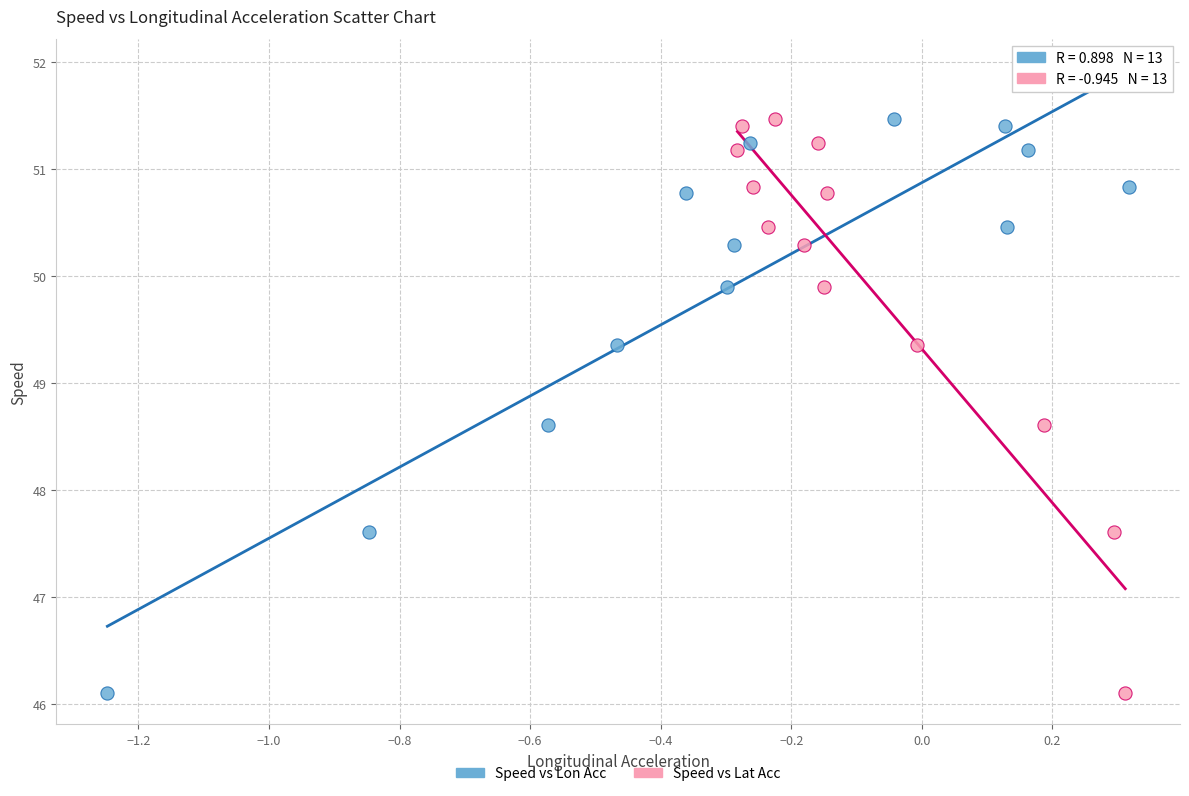

What are all the series names shown in the legend?

Speed vs Lon Acc, Speed vs Lat Acc